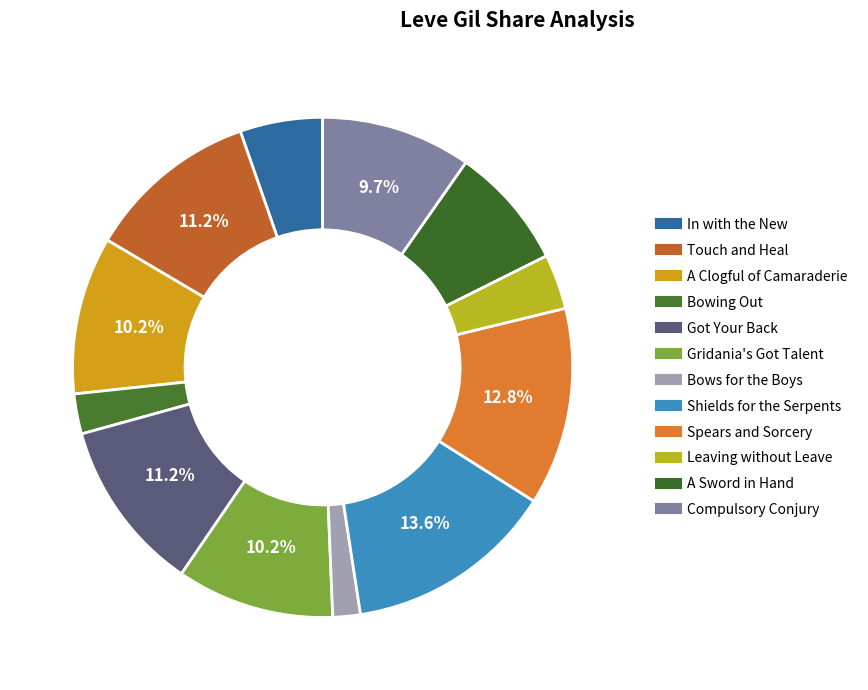

To the nearest percent, what is the difference between the A Clogful of Camaraderie and A Sword in Hand slice percentages?

2%